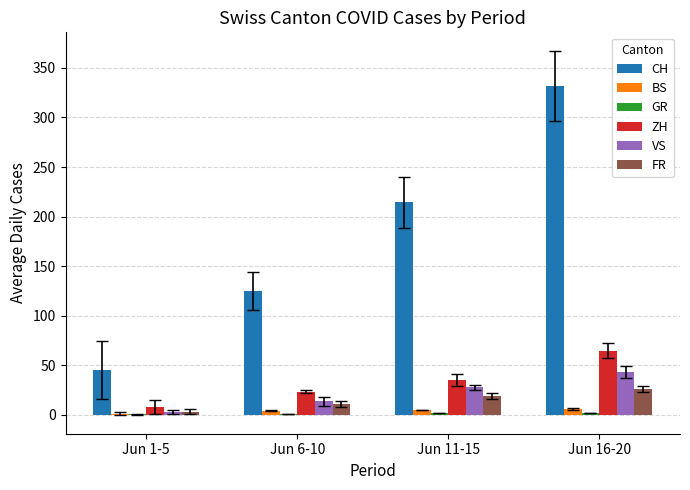

Which series has the largest total across all categories?

CH